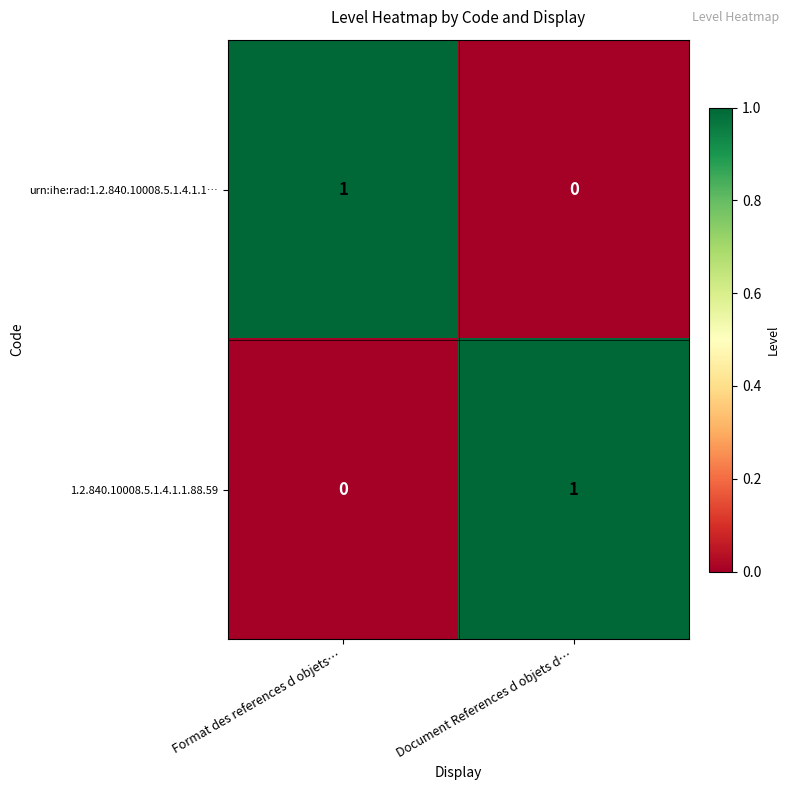

How many distinct data groups are displayed?

2